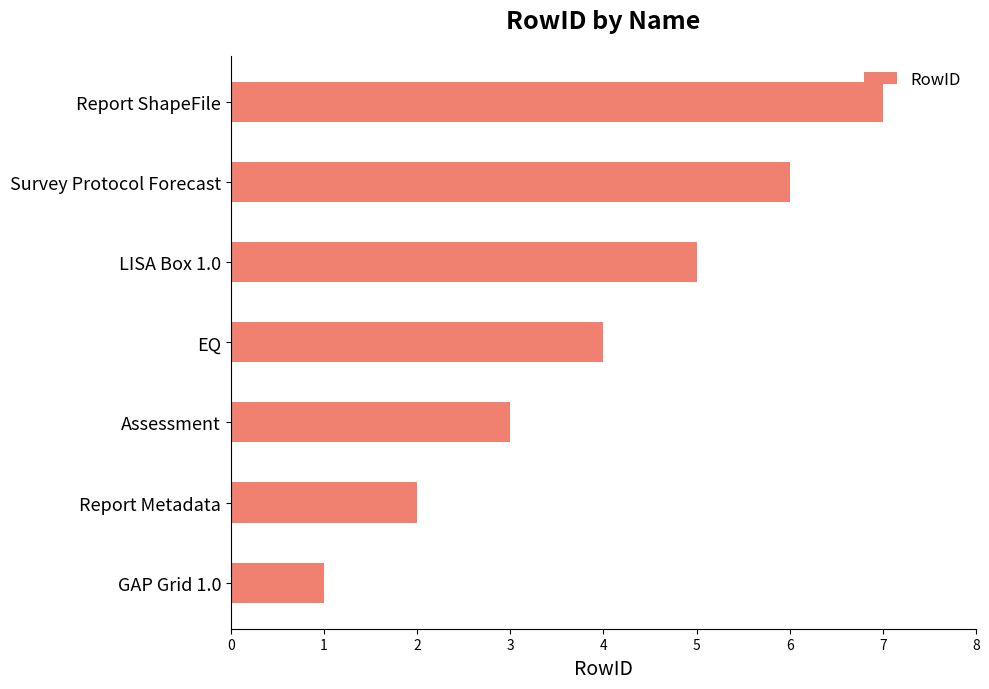

Between Report ShapeFile and EQ, which is larger?

Report ShapeFile